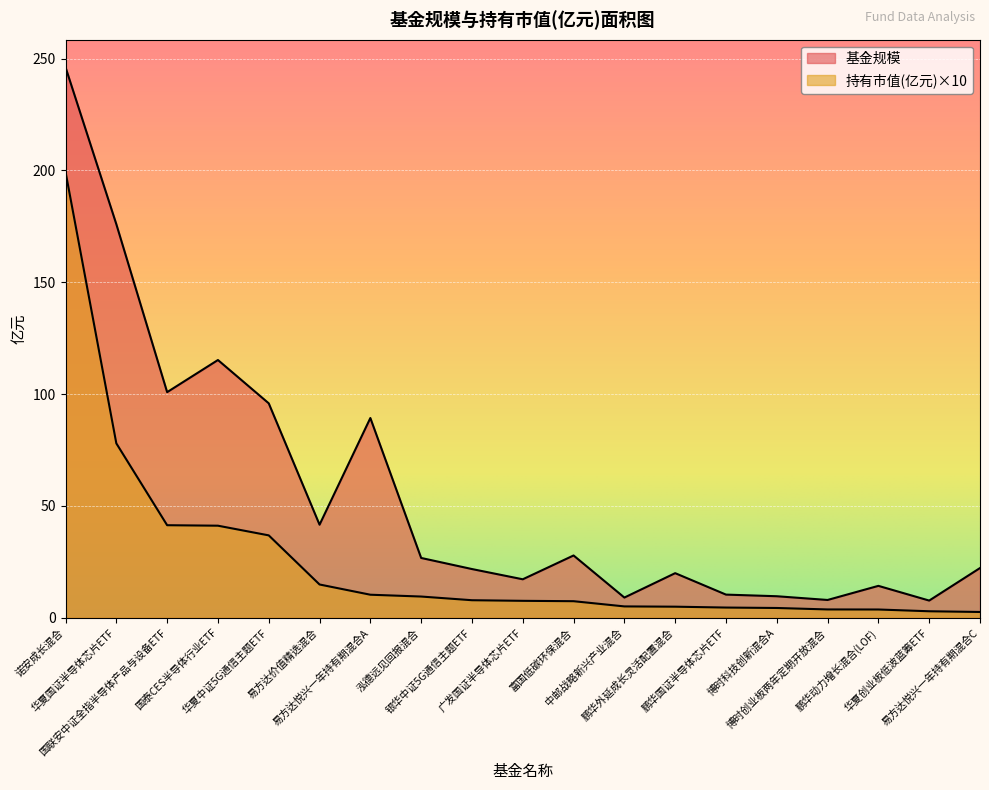

What value does the 基金规模 series have at 博时创业板两年定期开放混合?

7.9